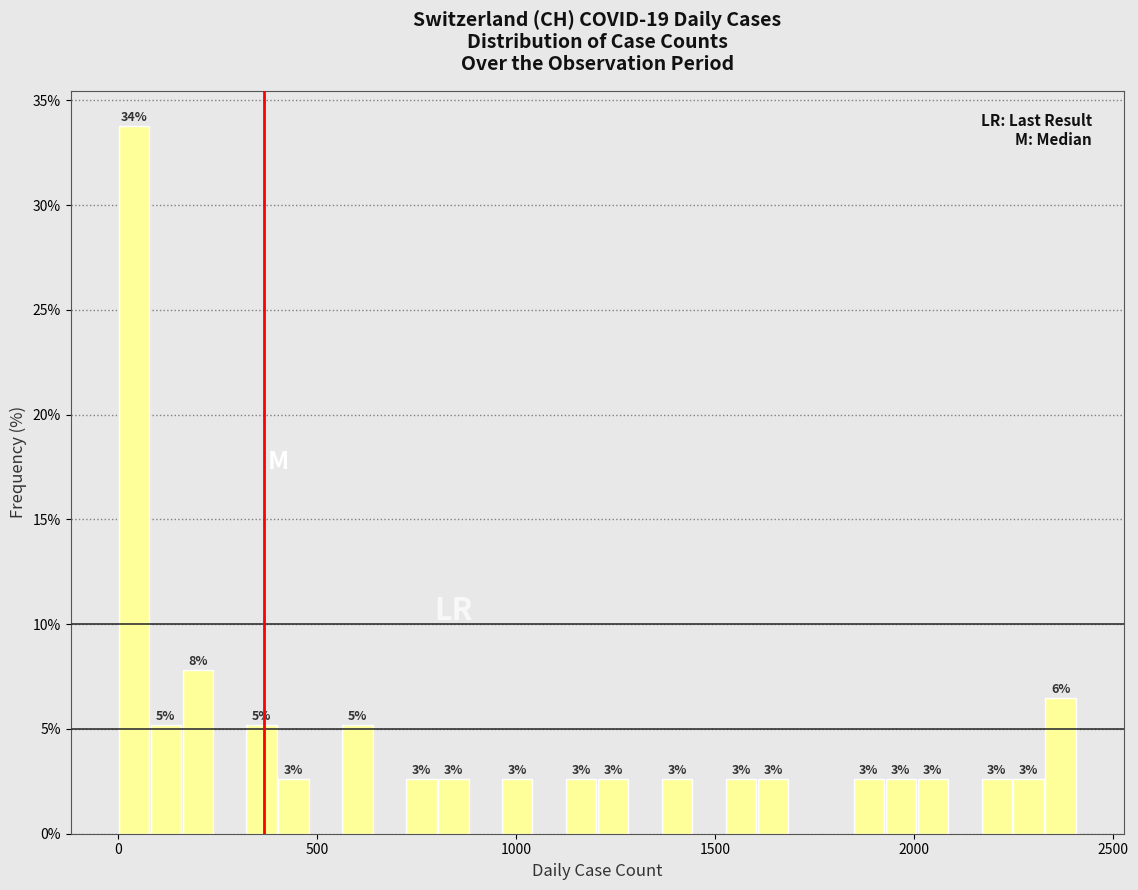

Read against the x-axis, roughly where is the centre of the tallest bar?

50